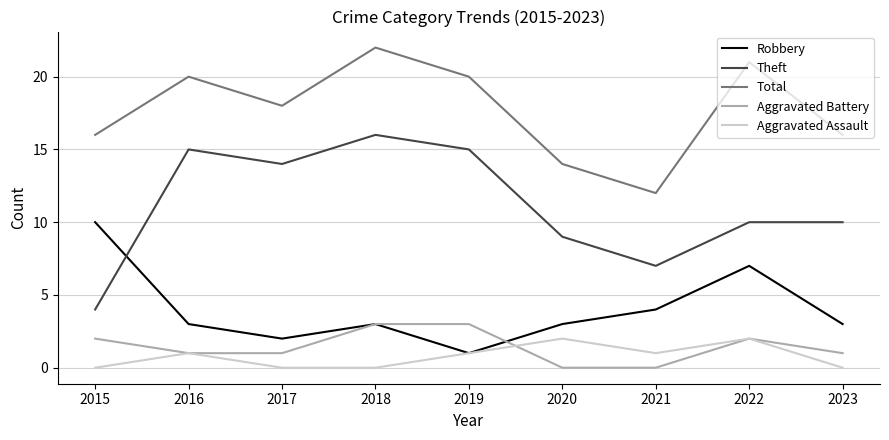

What is the sum of all Aggravated Assault values?

7